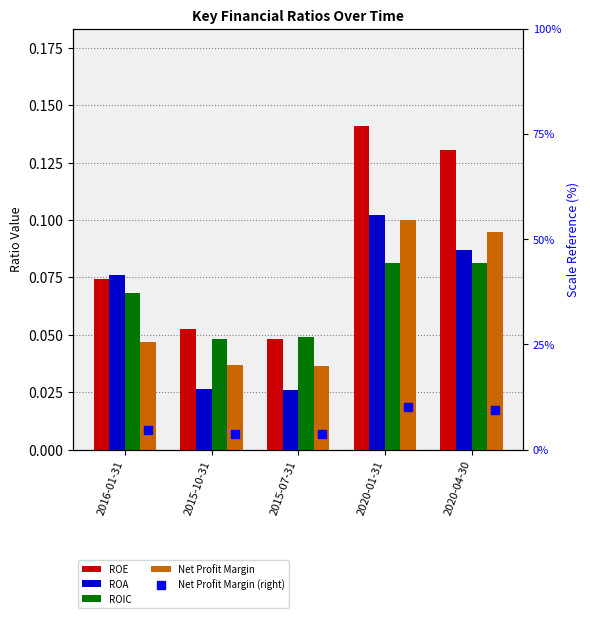

The value of Net Profit Margin at 2016-01-31 is 0.0. True or false?

True